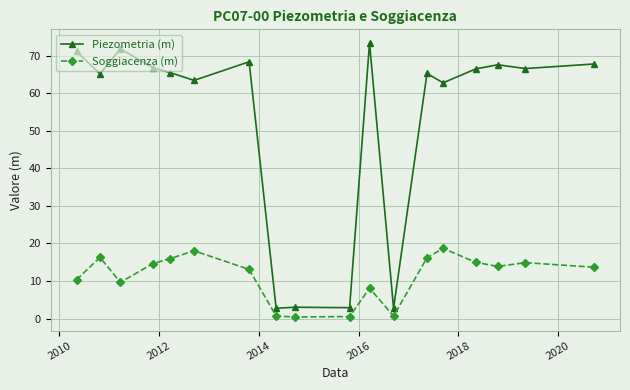

At how many categories does at least one series exceed 27?

14